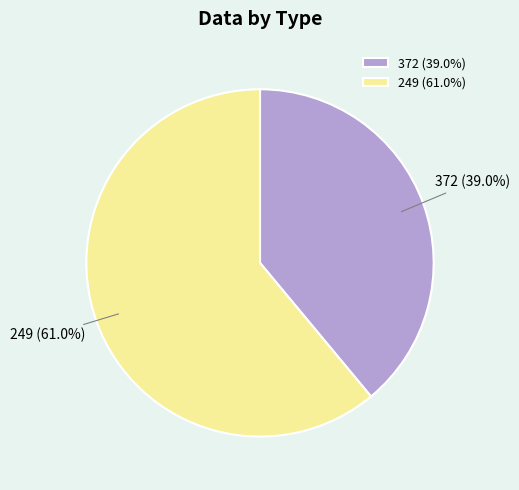

How many slices are in this pie chart?

2